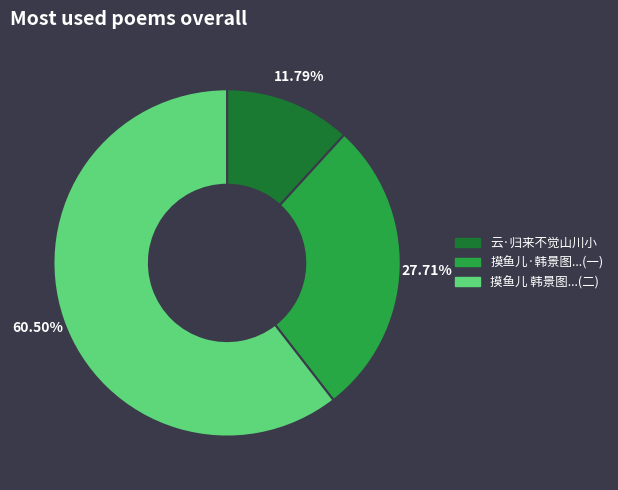

Is there a majority slice in this chart?

Yes